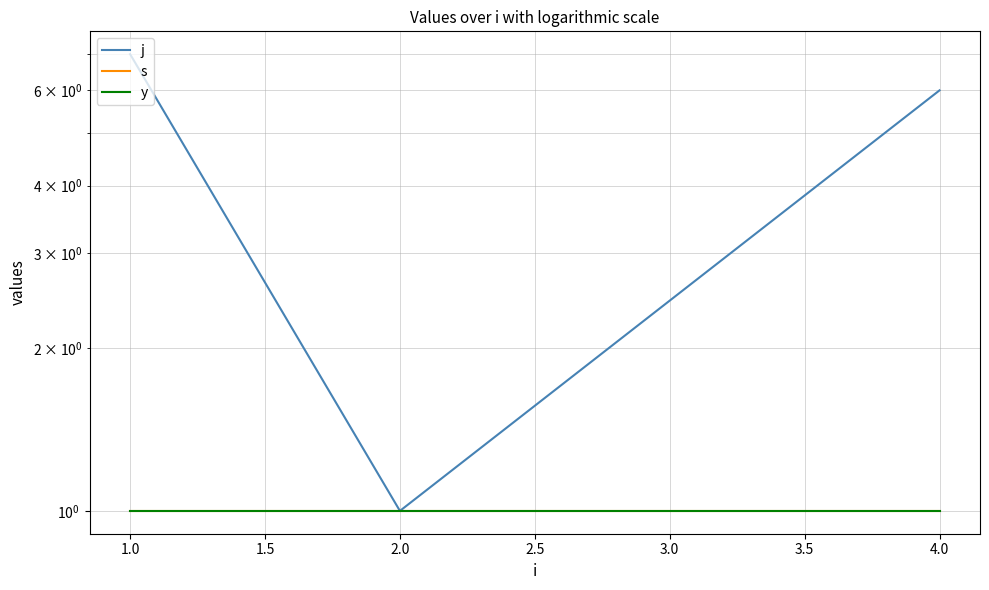

How many distinct data groups are displayed?

3